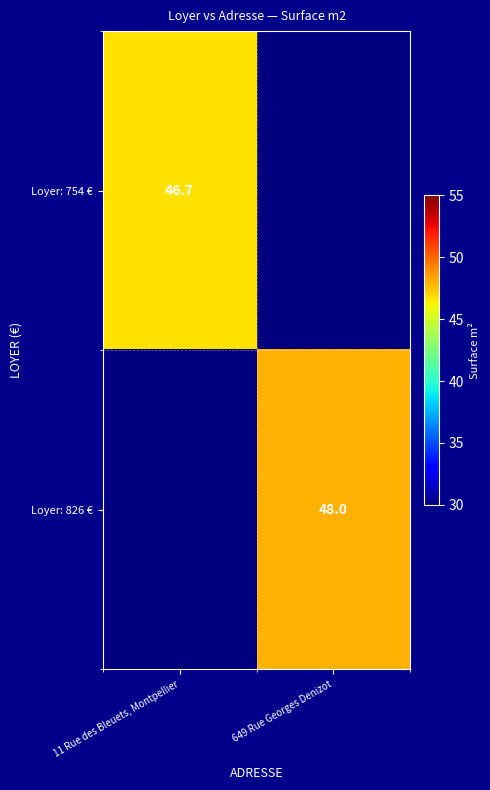

Which label corresponds to the largest value in the chart?

649 Rue Georges Denizot